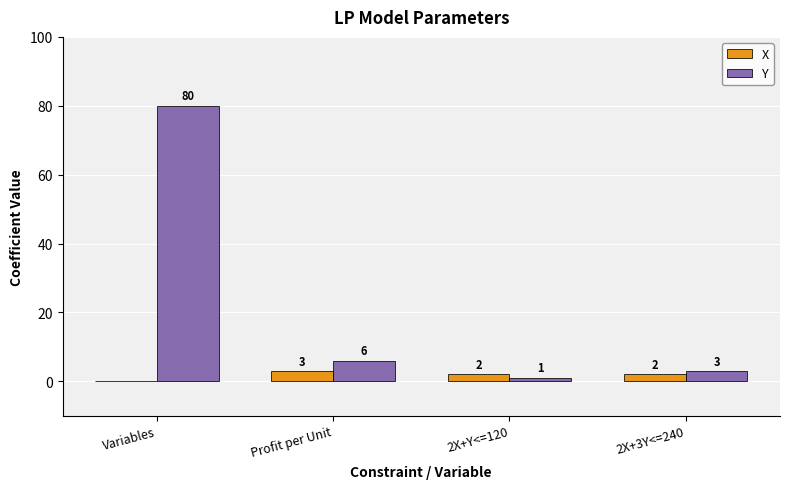

What is the sum of all Y values?

90